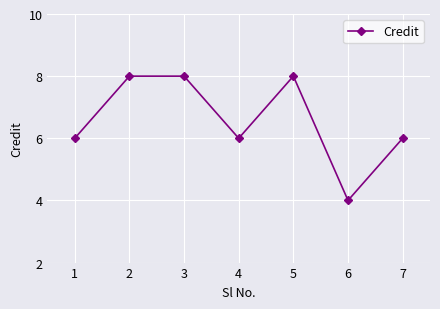

Between 1 and 3, which is larger?

3